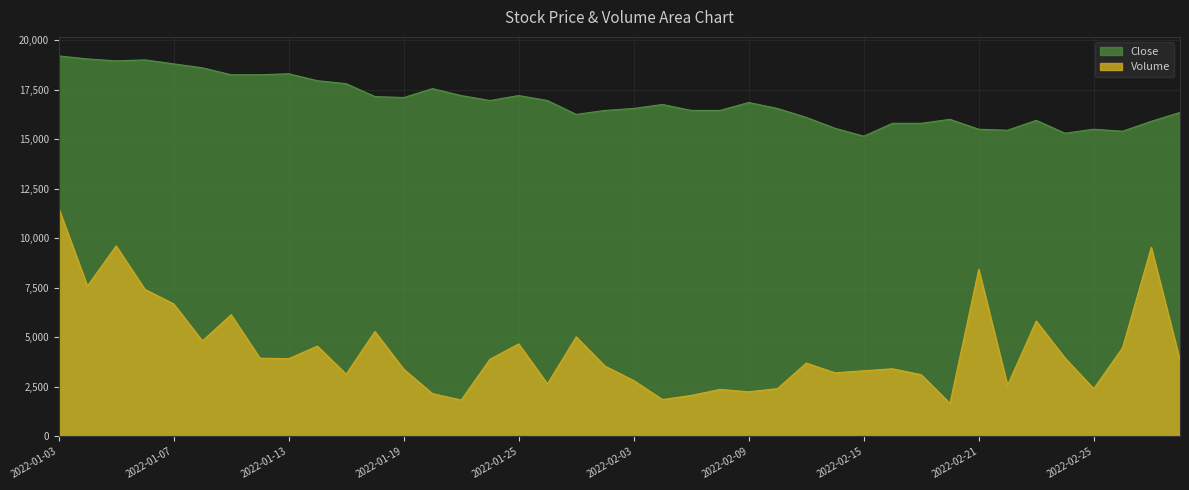

Reading left to right, extract all data points from this chart.

Close: 19200.0	19050.0	18950.0	19000.0	18800.0	18600.0	18250.0	18250.0	18300.0	17950.0	17800.0	17150.0	17100.0	17550.0	17200.0	16950.0	17200.0	16950.0	16250.0	16450.0	16550.0	16750.0	16450.0	16450.0	16850.0	16550.0	16100.0	15550.0	15150.0	15800.0	15800.0	16000.0	15500.0	15450.0	15950.0	15300.0	15500.0	15400.0	15900.0	16350.0
Volume: 11520.0	7589.2	9612.3	7421.1	6690.3	4818.4	6141.4	3949.6	3923.9	4559.1	3142.0	5296.8	3394.6	2162.3	1835.8	3893.7	4669.5	2651.1	5025.1	3550.0	2819.5	1863.0	2067.9	2372.7	2251.5	2412.2	3701.0	3212.0	3313.3	3413.0	3115.3	1669.8	8430.9	2579.3	5822.8	3955.4	2409.4	4468.3	9543.2	3834.7